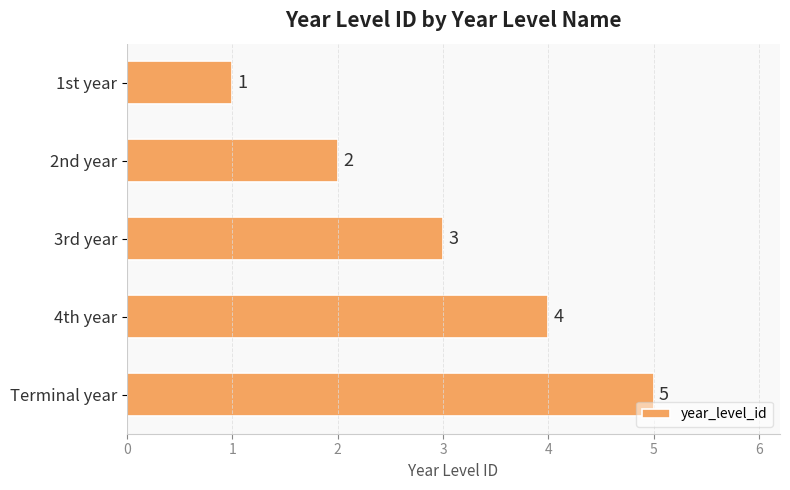

What is the average value?

3